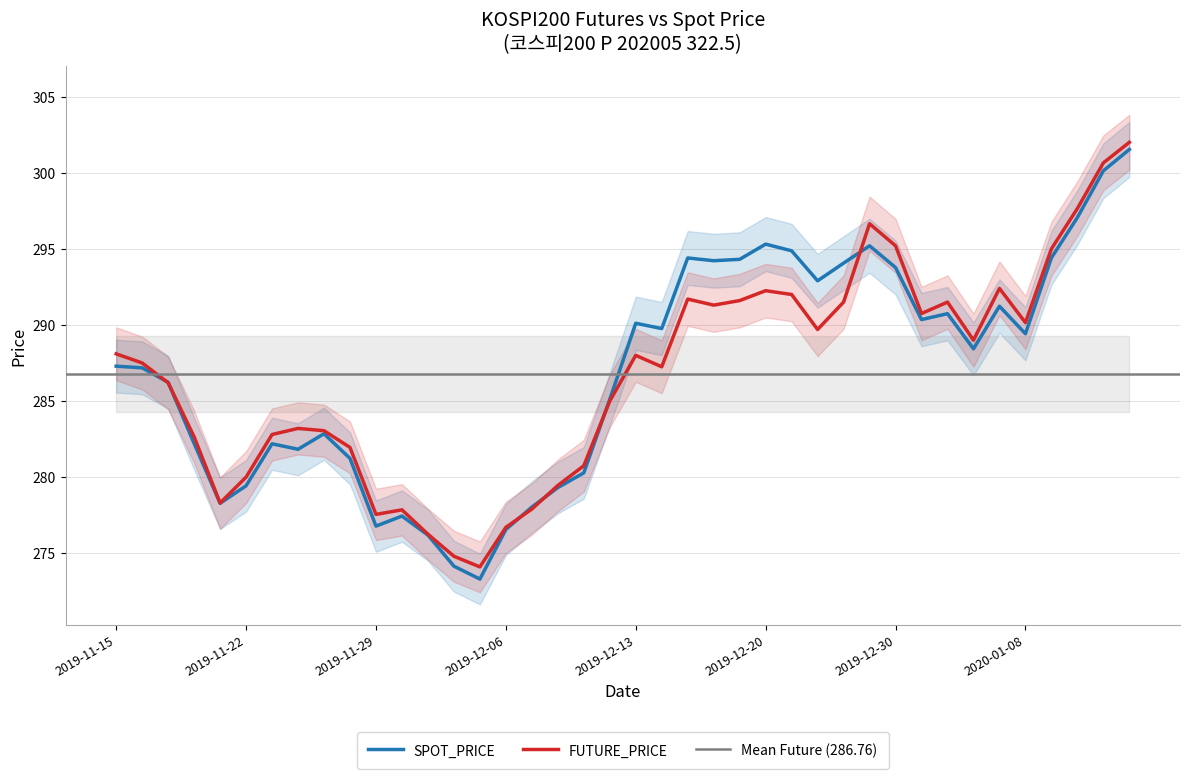

In SPOT_PRICE, how many points are lower than both neighbors (excluding endpoints)?

10